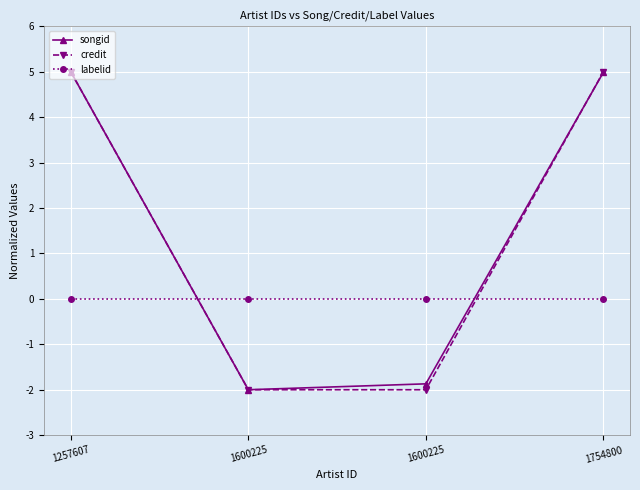

Rank the series by their maximum value, from highest to lowest.

songid, credit, labelid